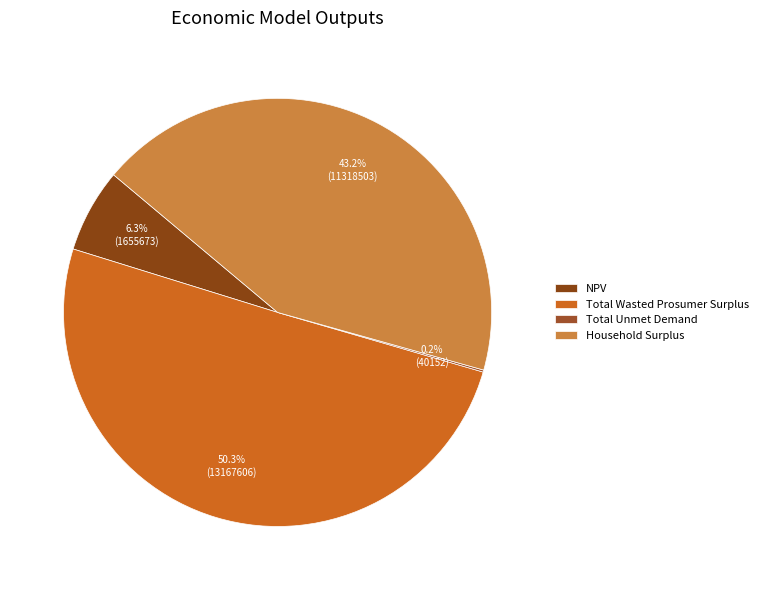

To the nearest percent, what is the combined percentage of Total Wasted Prosumer Surplus and Total Unmet Demand?

50%